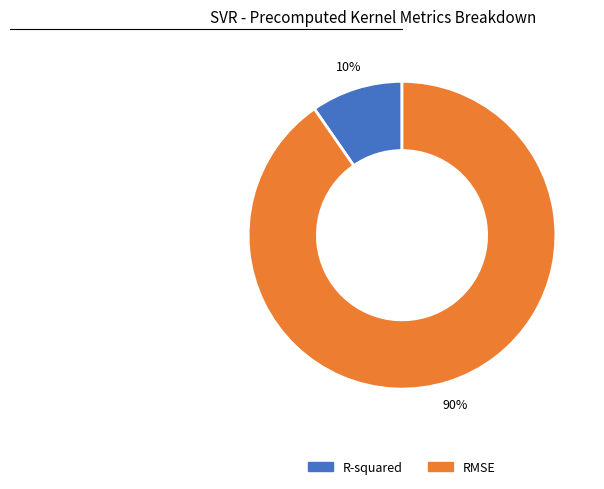

Does any single category account for the majority?

Yes